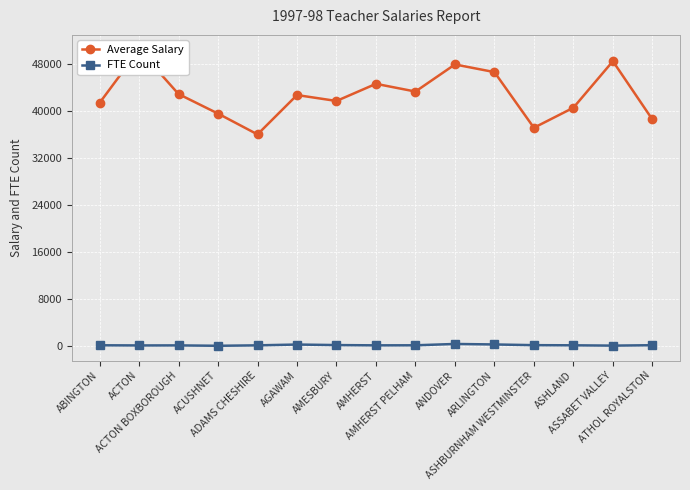

Where is the first local minimum for Average Salary?

ADAMS CHESHIRE